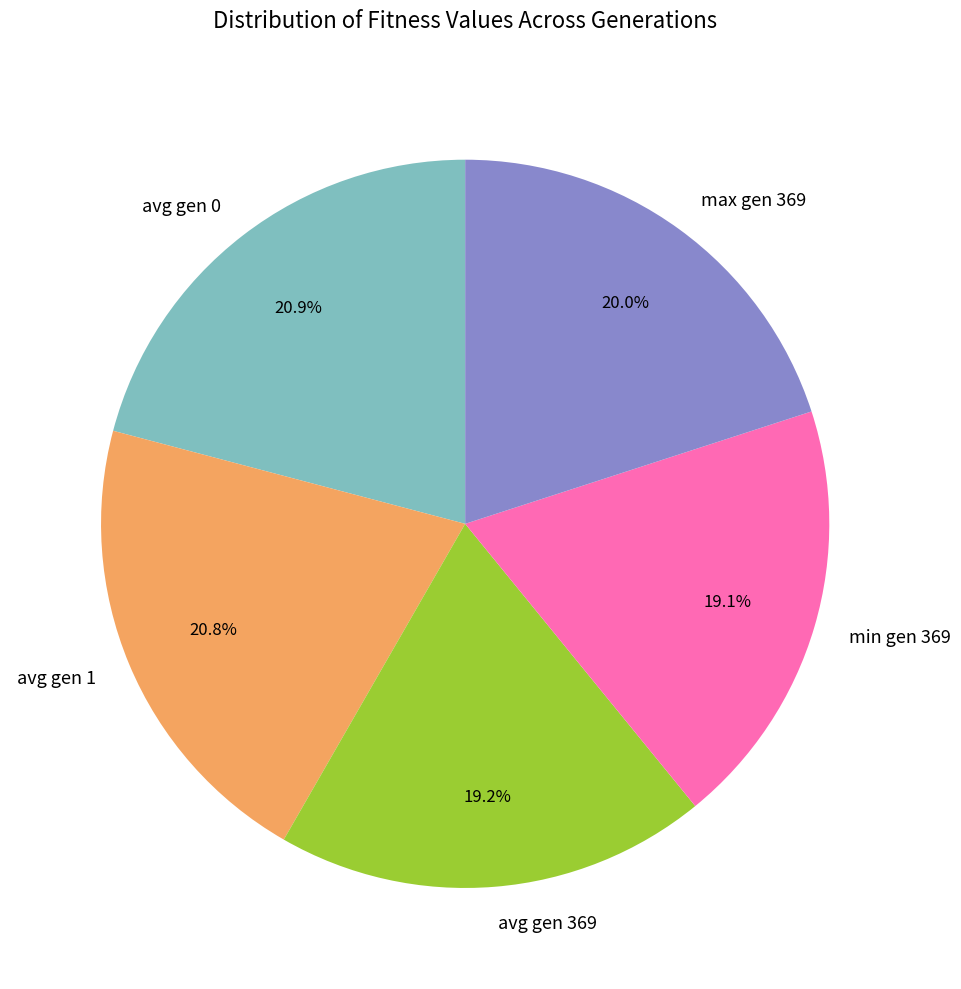

How much of the chart is everything except max gen 369?

80.0%